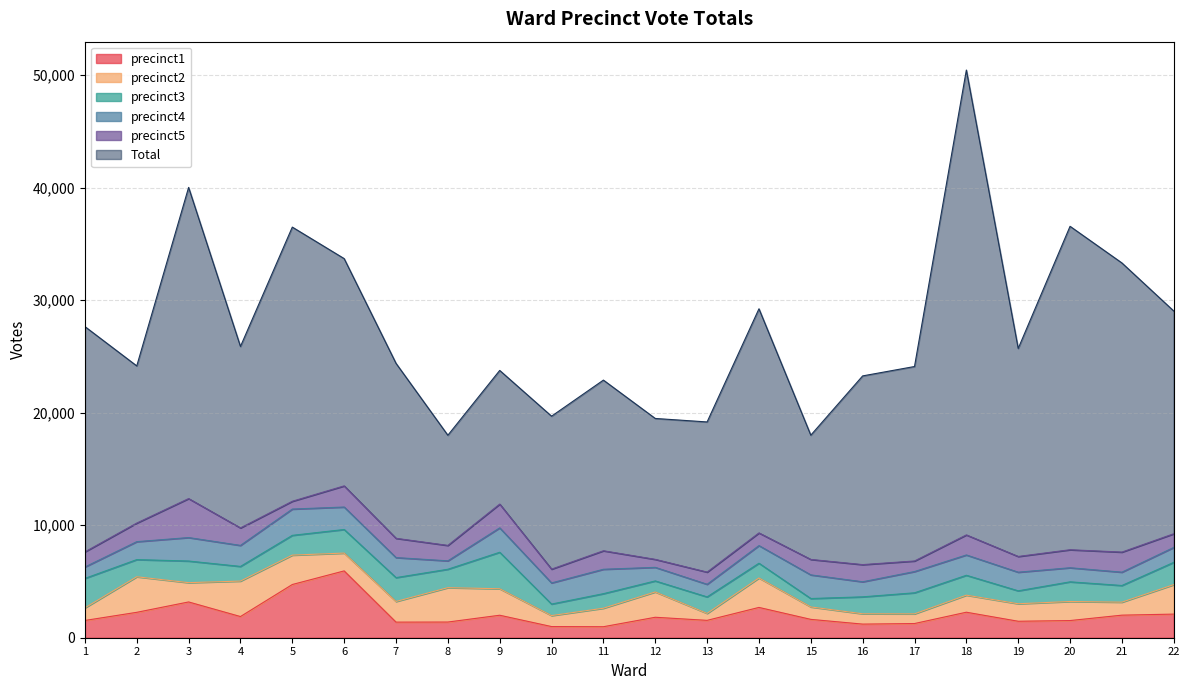

At which label is precinct4 closest to 1541?

14